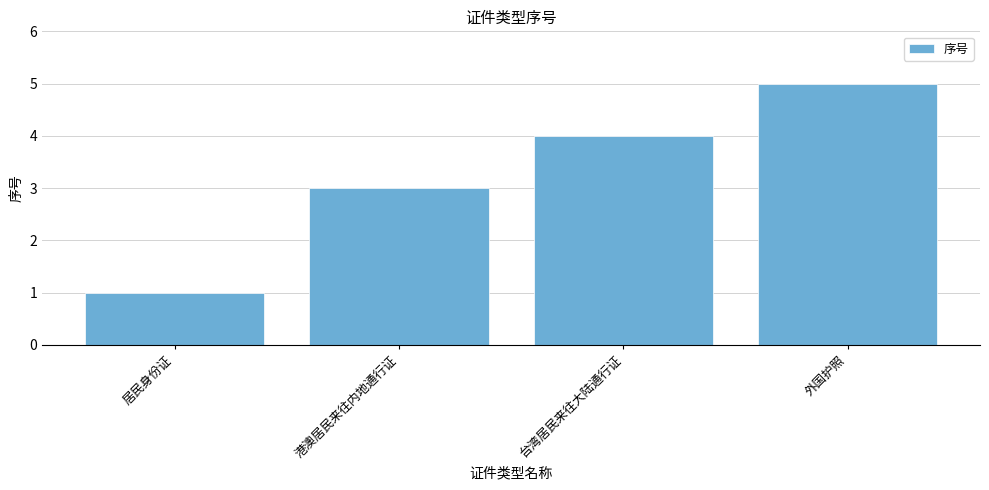

Is it true that the value at 港澳居民来往内地通行证 is 3?

True